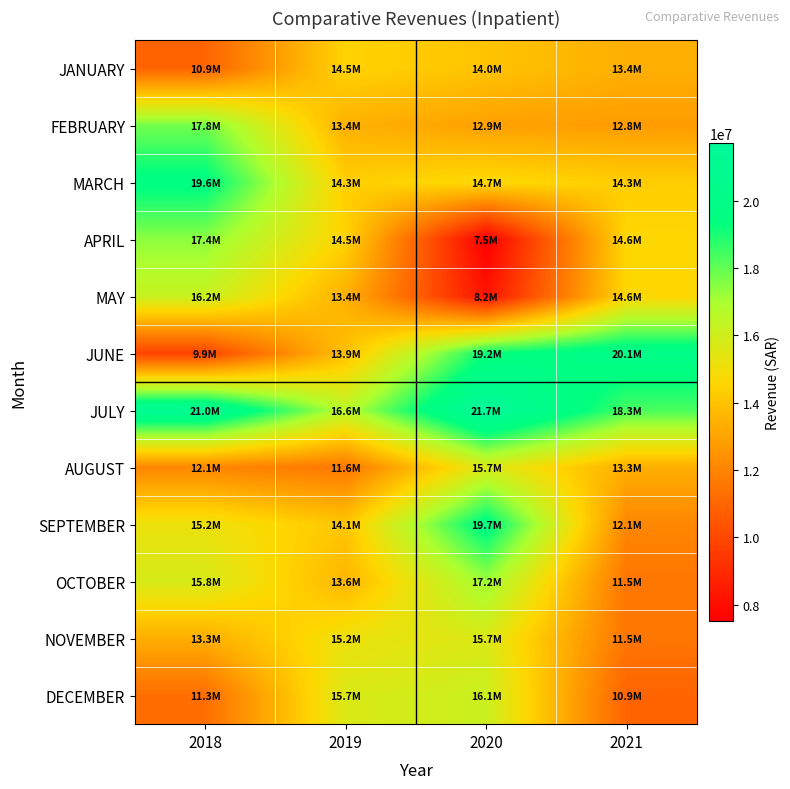

Which series has the largest total across all categories?

JULY